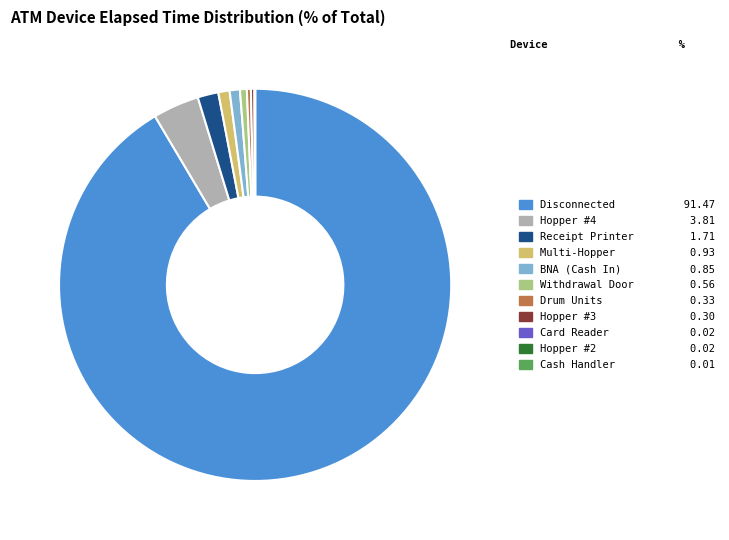

Does any single category account for the majority?

Yes